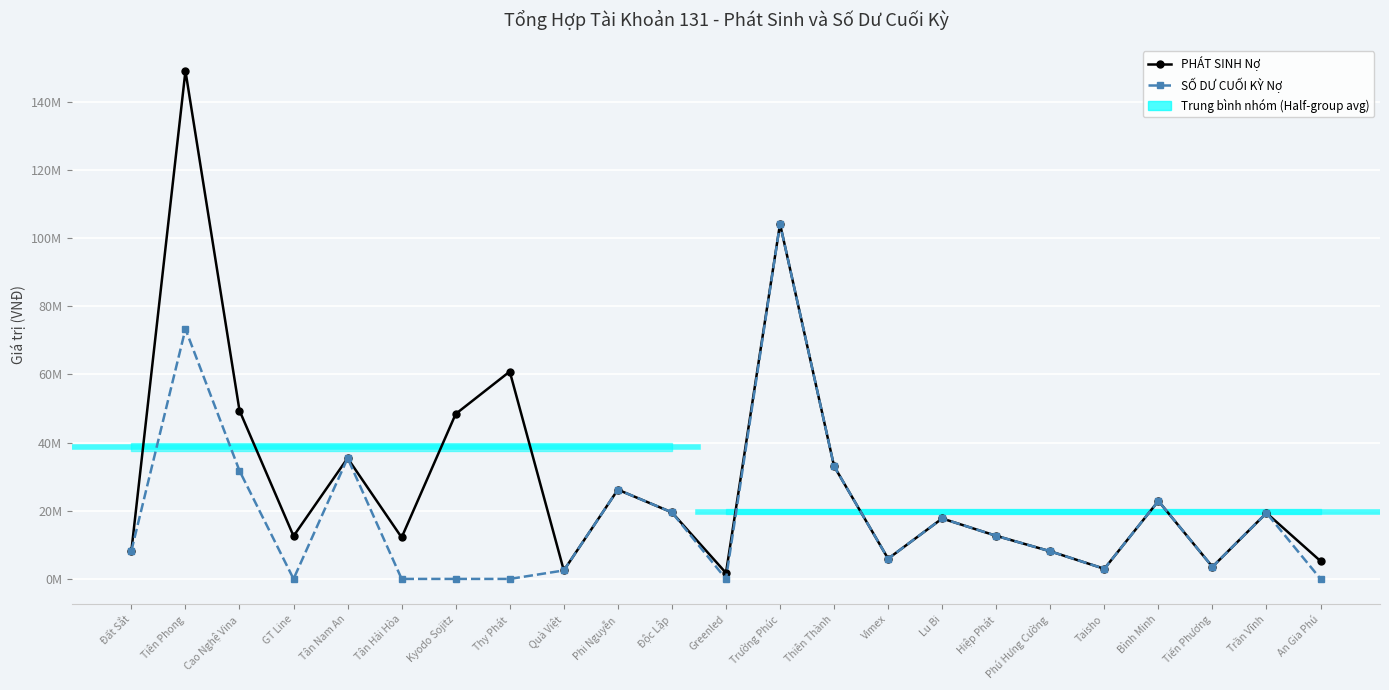

How many positive values does the SỐ DƯ CUỐI KỲ Nợ series have?

18